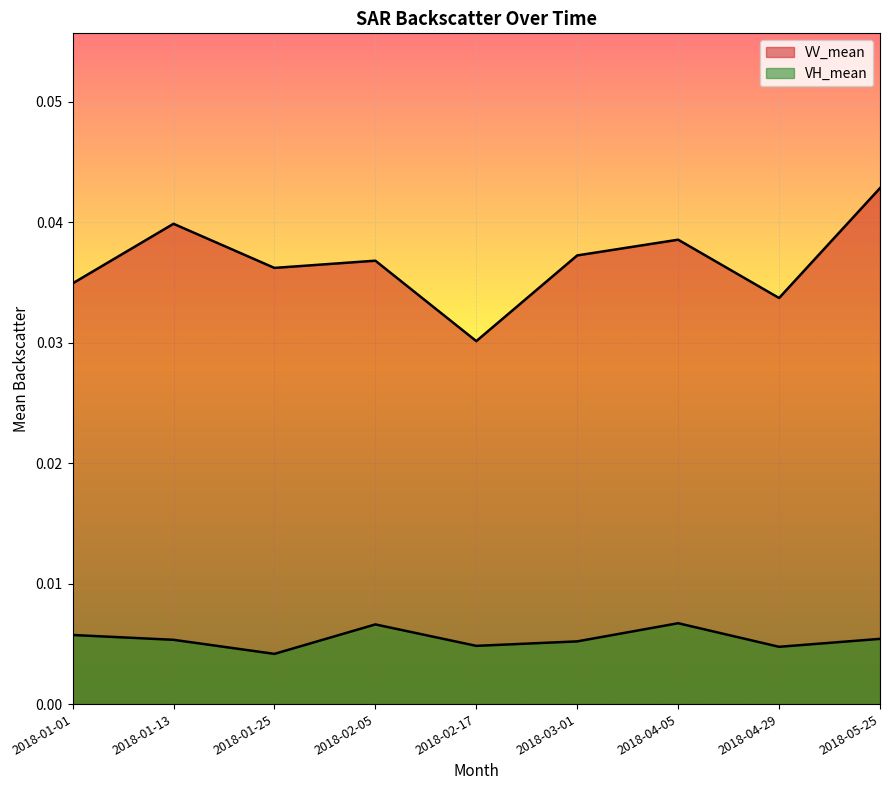

What is the label of the 9th point from the right?

2018-01-01